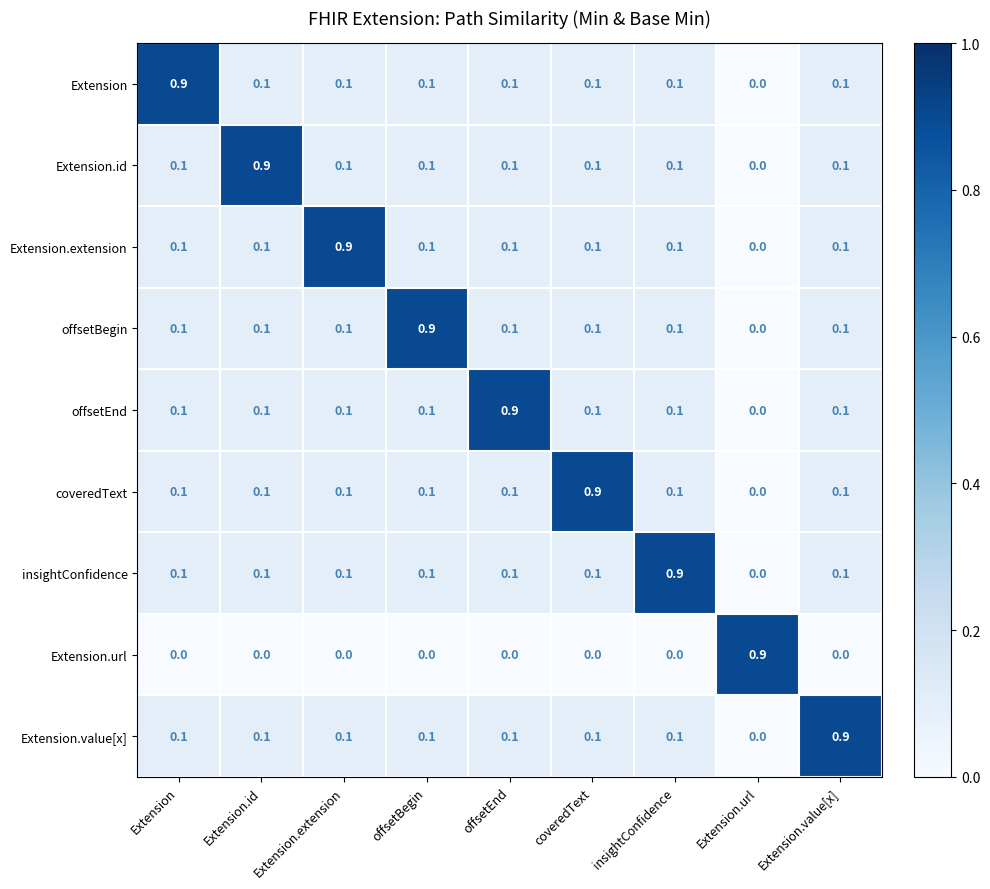

What is the difference between the highest and lowest values at insightConfidence?

0.9